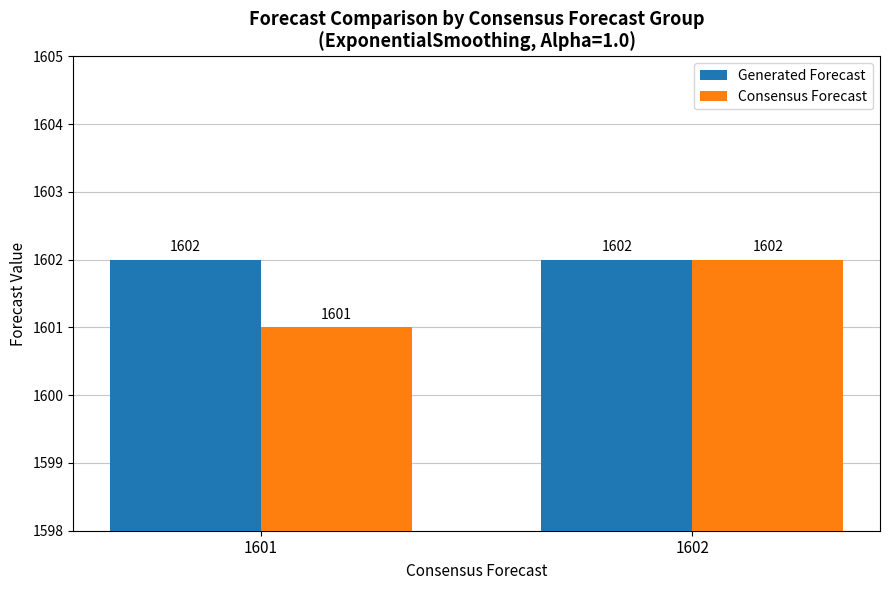

Reading left to right, transcribe all the data shown in this chart.

Generated Forecast: 1602	1602
Consensus Forecast: 1601	1602